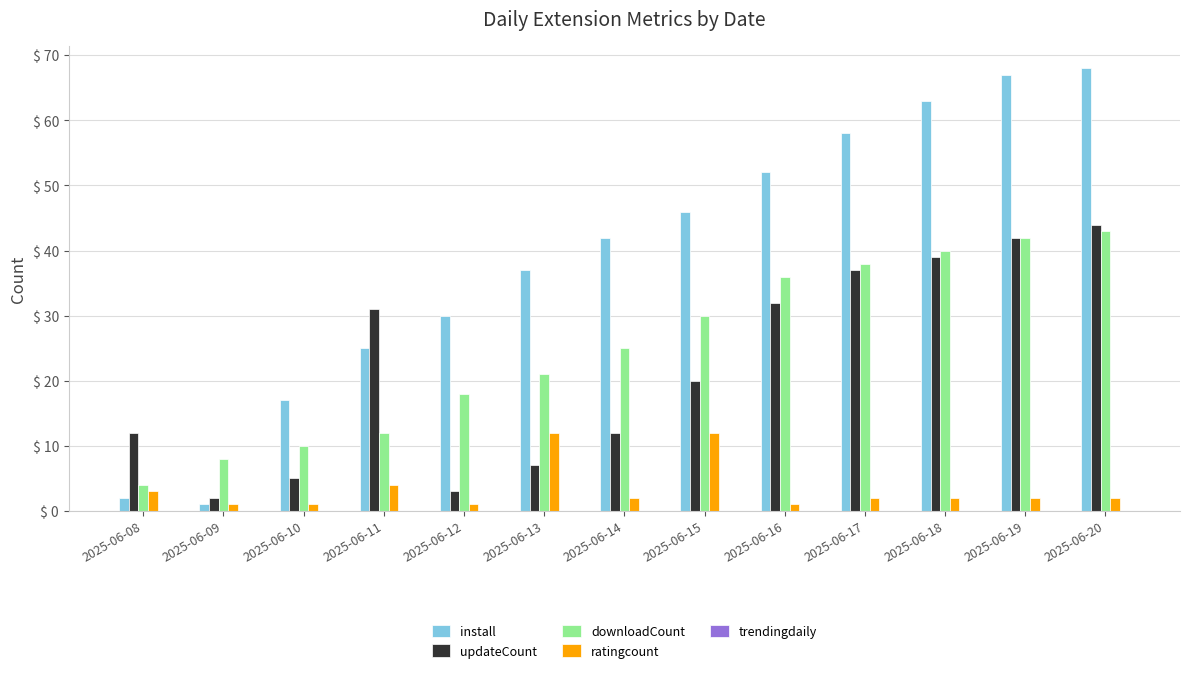

How many bars are there in each group?

4